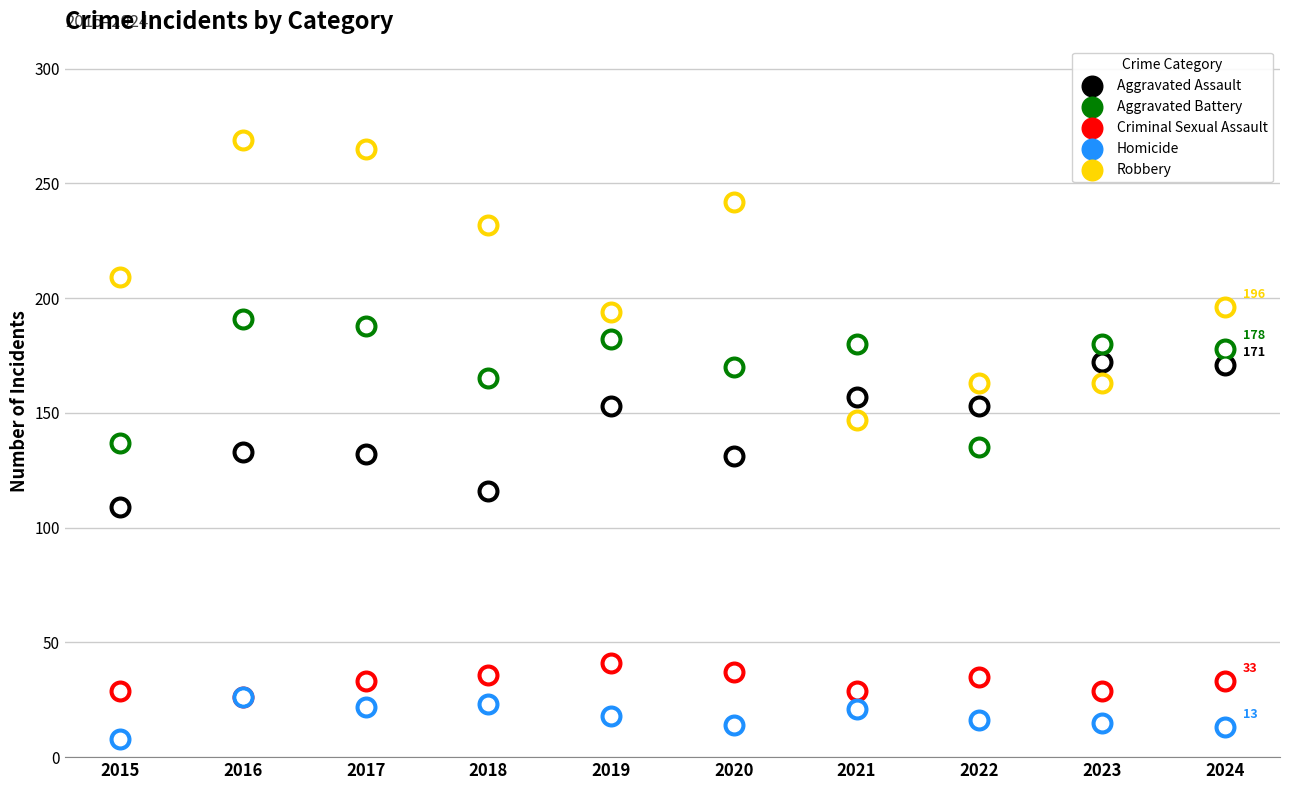

What are all the series names shown in the legend?

Aggravated Assault, Aggravated Battery, Criminal Sexual Assault, Homicide, Robbery